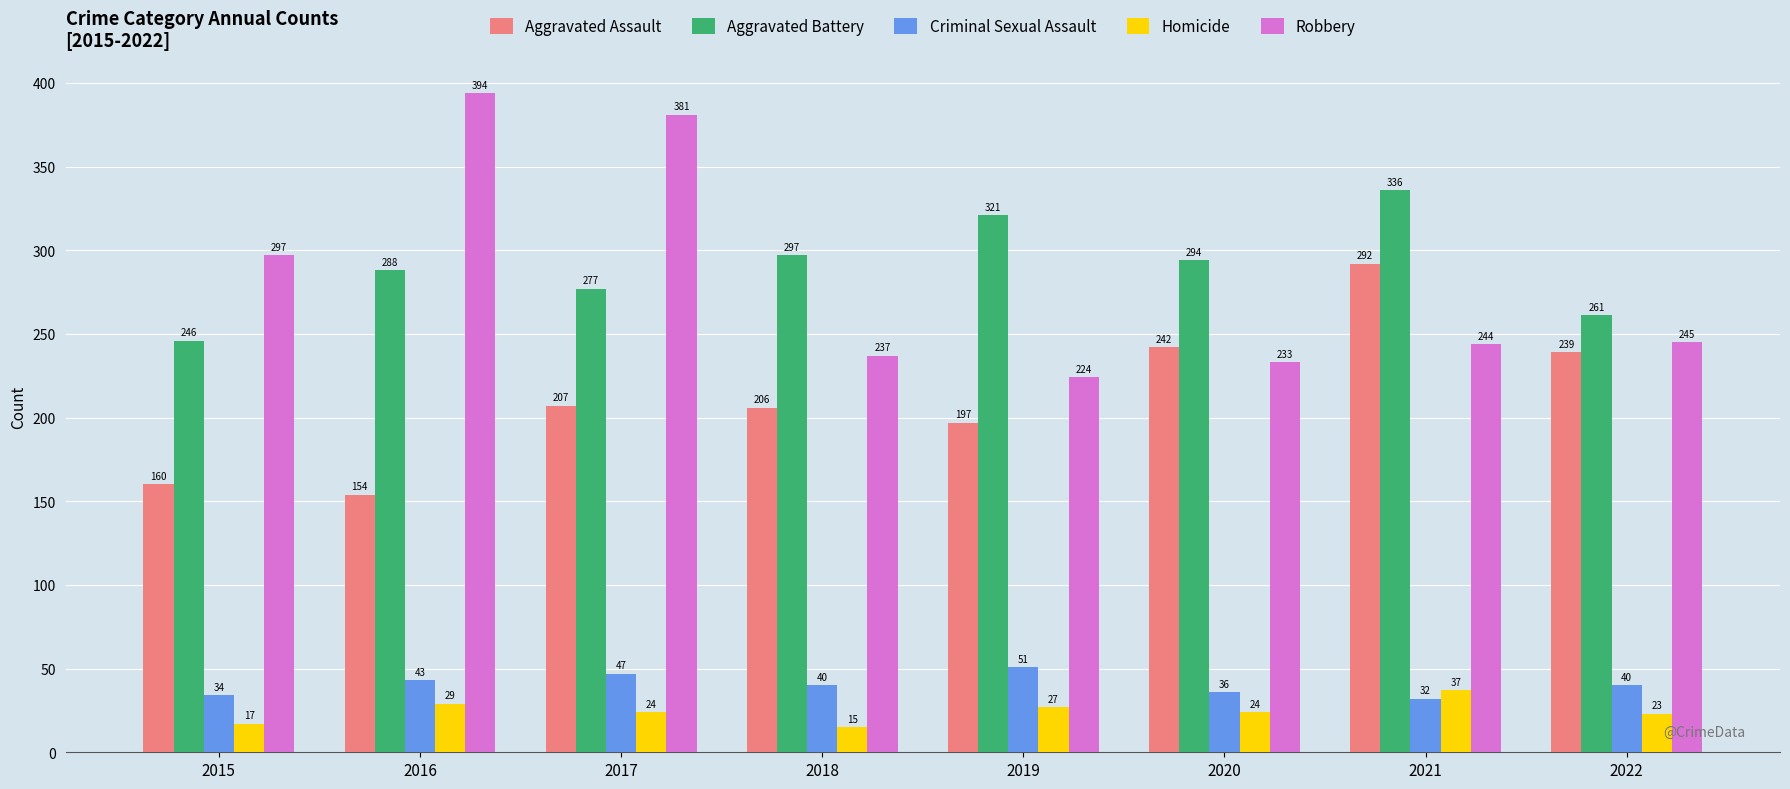

At how many categories does at least one series exceed 210?

8